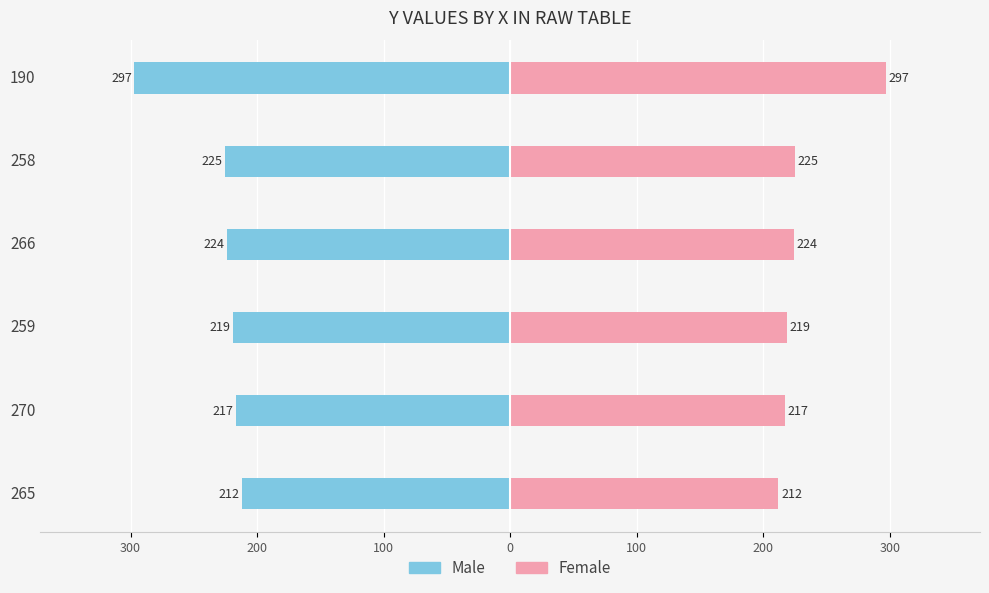

Between 270 and 190, which series saw the biggest shift?

Male